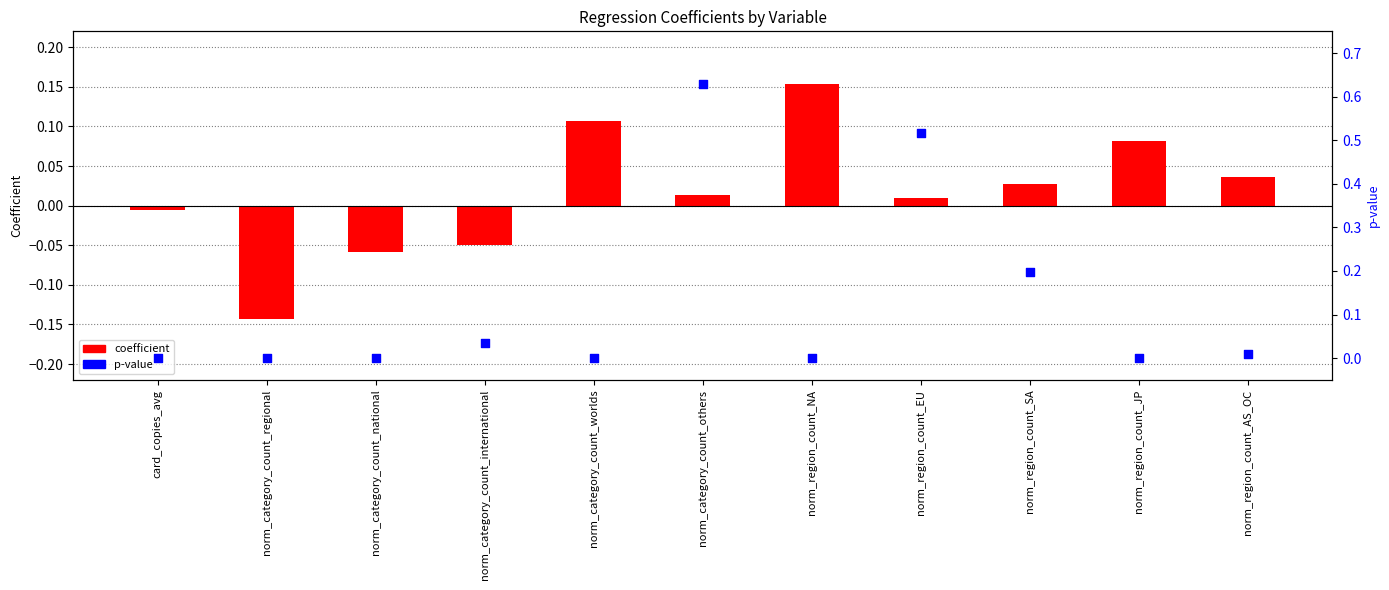

Which series contains the lowest Y value?

coefficient